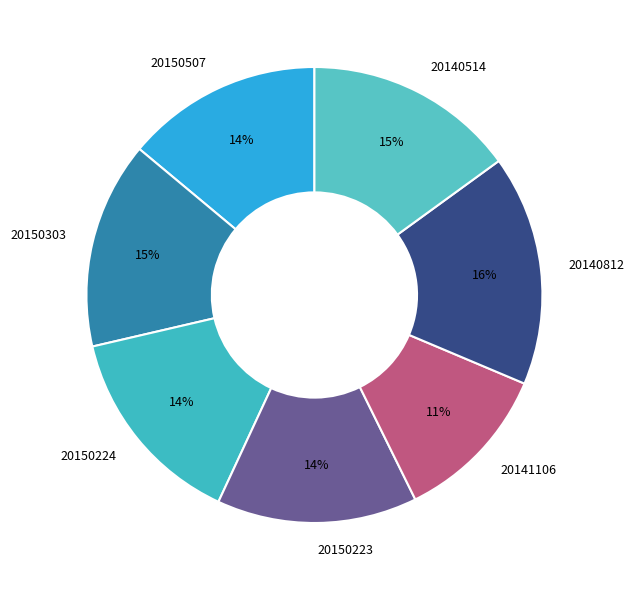

Which category has the biggest portion of the pie?

20140812